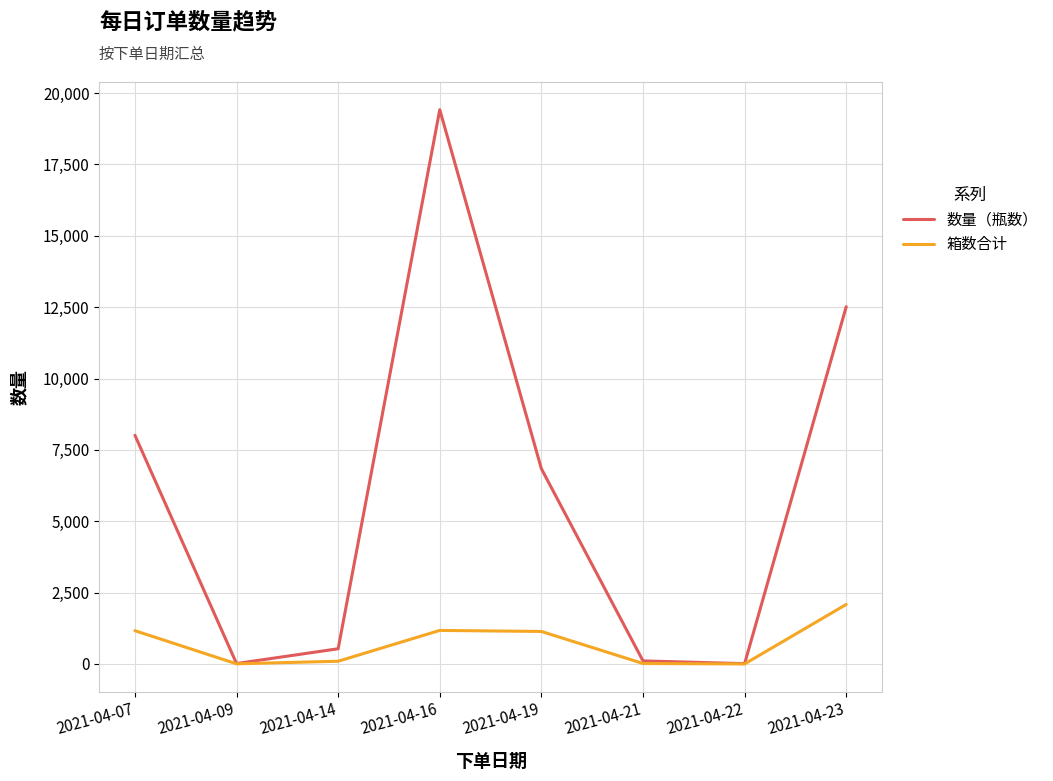

What is the smallest value displayed?

2